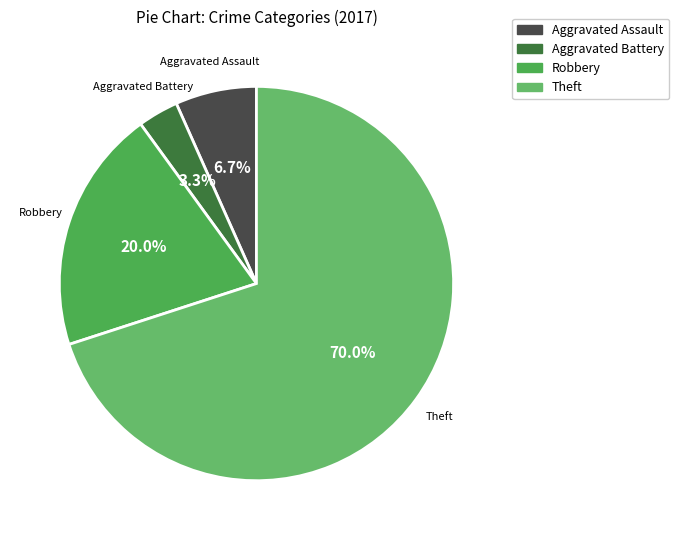

How many segments does this pie chart have?

4